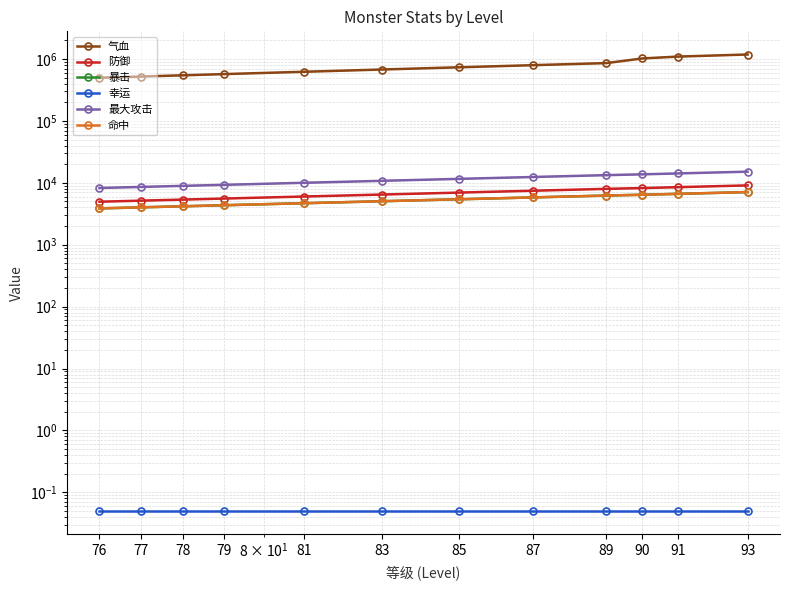

Which category has the highest value in the 暴击 series?

93